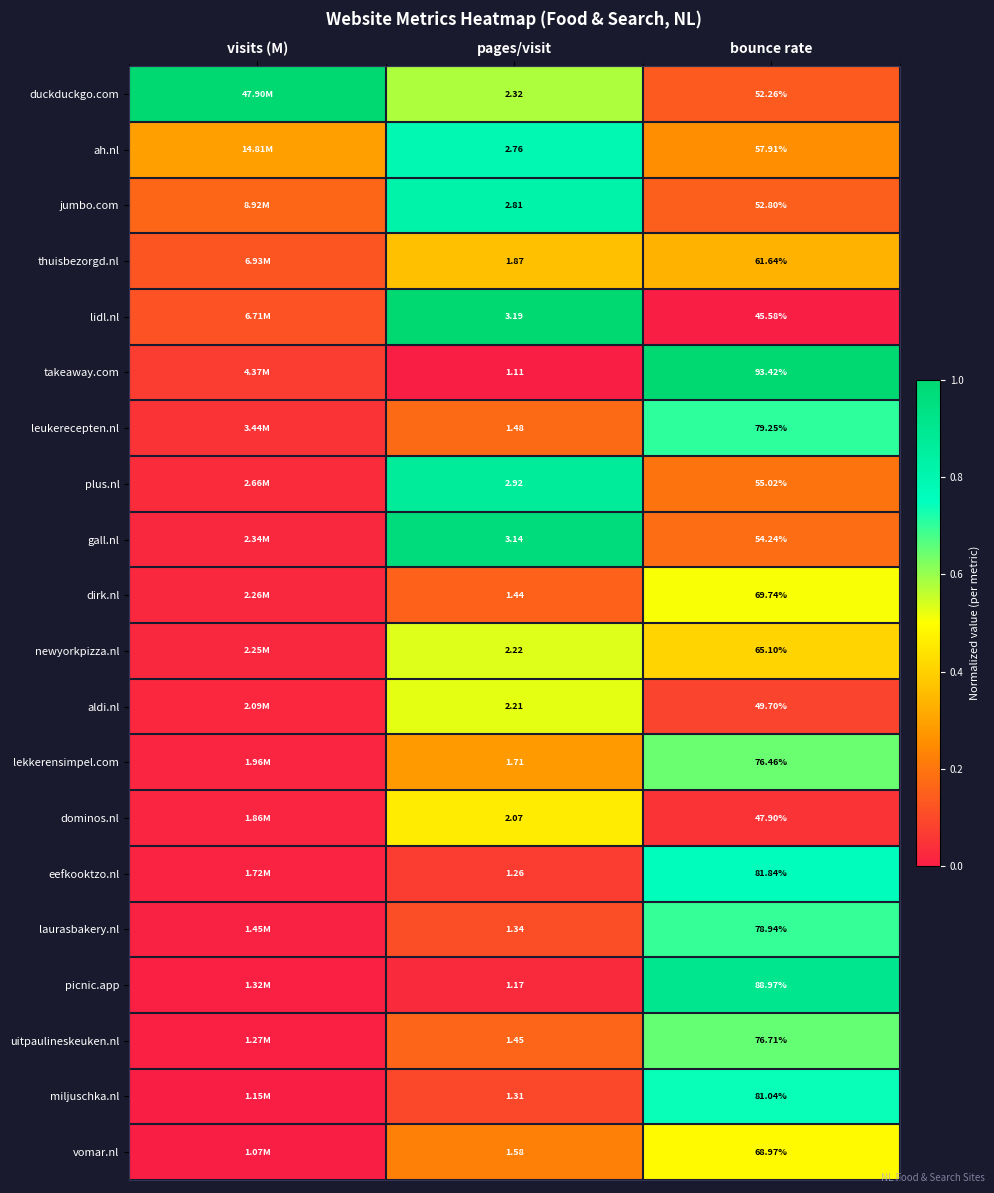

Rank the series at pages/visit from highest to lowest value.

lidl.nl, gall.nl, plus.nl, jumbo.com, ah.nl, duckduckgo.com, newyorkpizza.nl, aldi.nl, dominos.nl, thuisbezorgd.nl, lekkerensimpel.com, vomar.nl, leukerecepten.nl, uitpaulineskeuken.nl, dirk.nl, laurasbakery.nl, miljuschka.nl, eefkooktzo.nl, picnic.app, takeaway.com